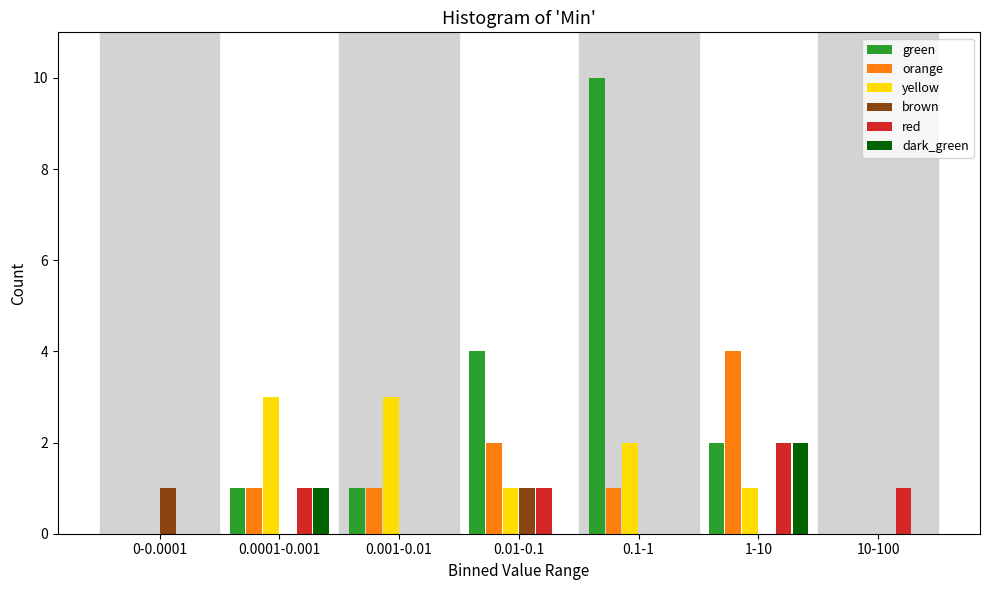

Between 0.001-0.01 and 0.01-0.1, which series saw the biggest shift?

green